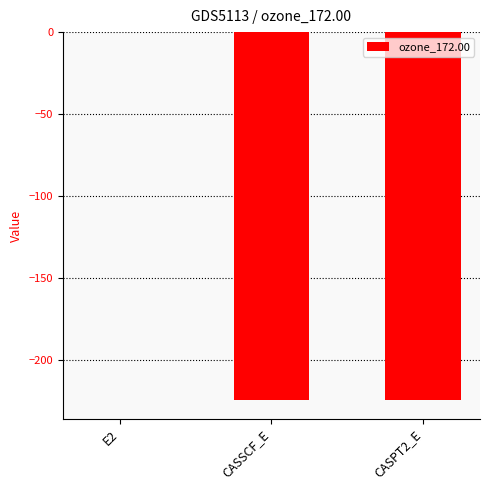

What is the approximate value at CASSCF_E?

-224.3